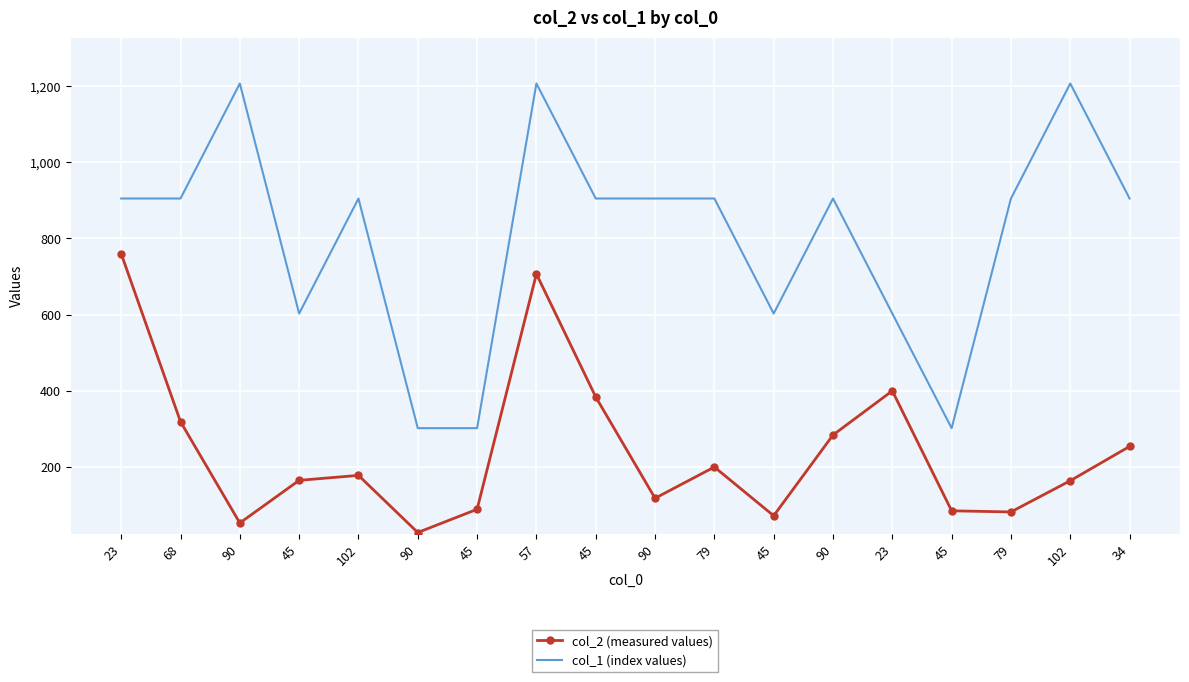

What is the sum of all col_2 (measured values) values?

4342